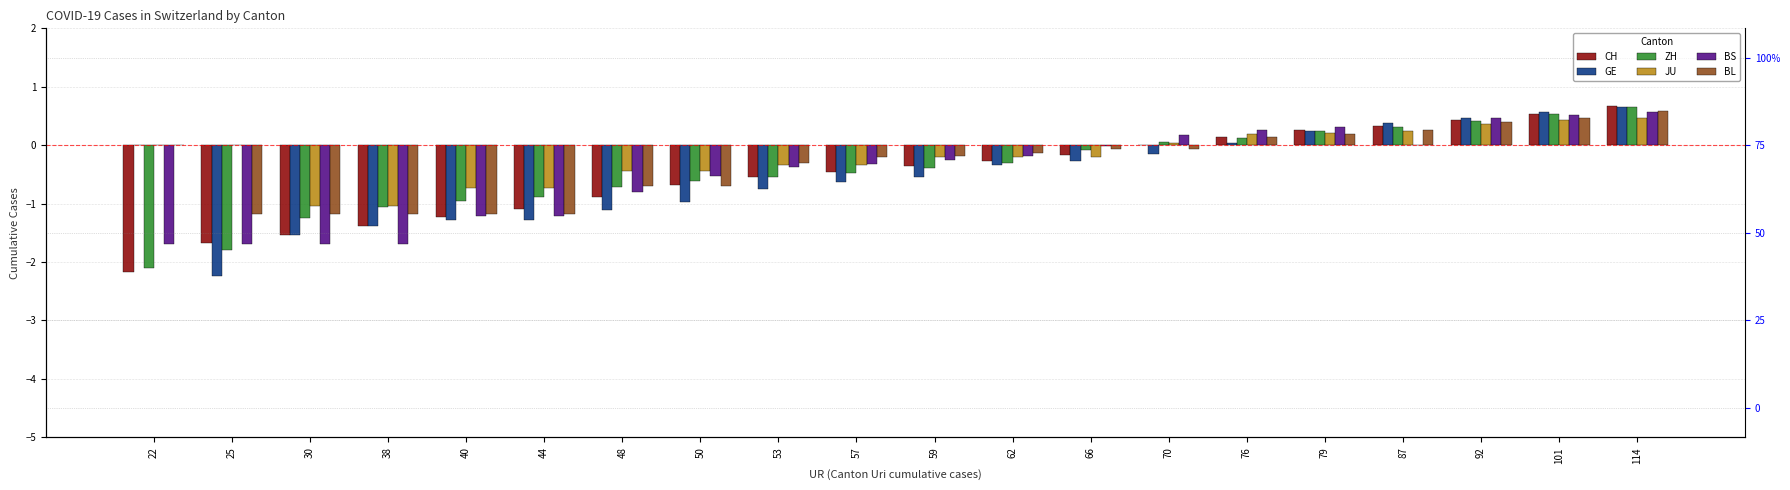

How many data points does each series have?

20